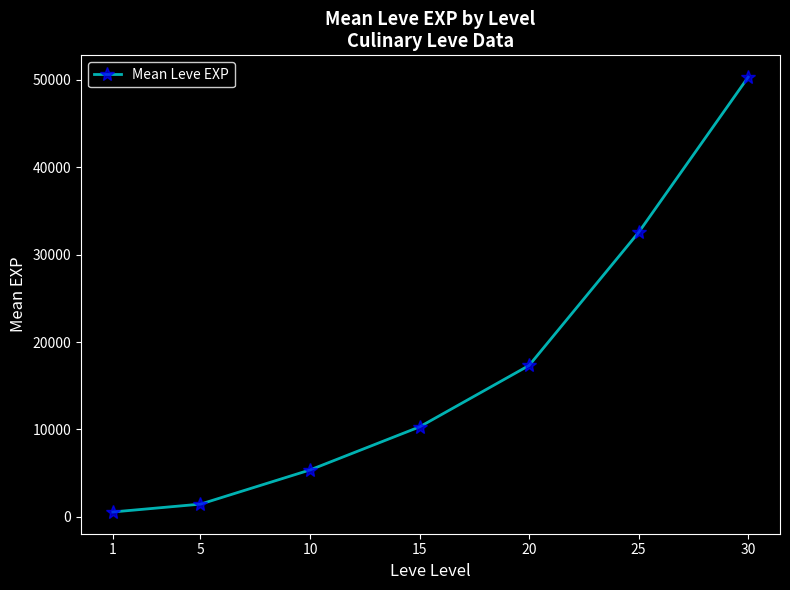

What is the difference between the maximum and minimum values?

49762.2